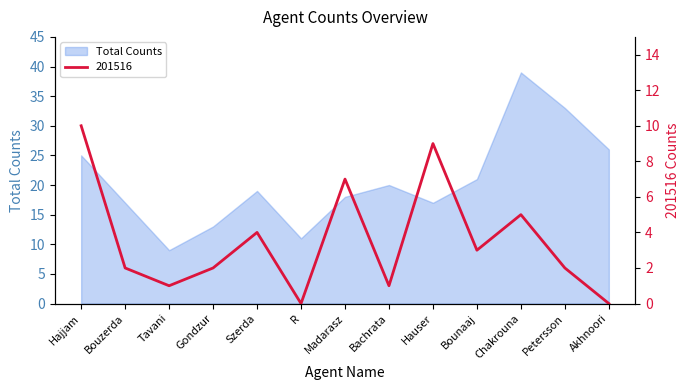

The Total Counts series shows 22 at Petersson. True or false?

False